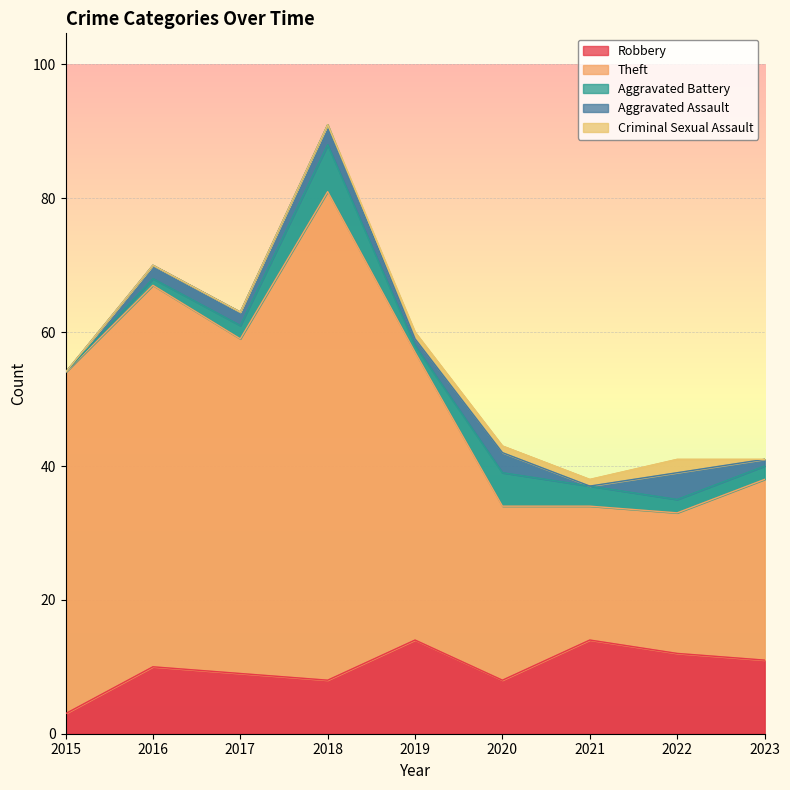

Which series has the largest total across all categories?

Theft